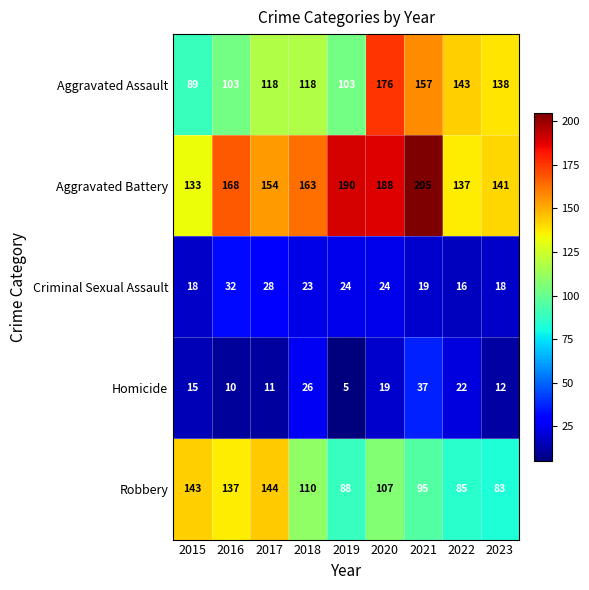

Between 2015 and 2020, which series saw the biggest shift?

Aggravated Assault